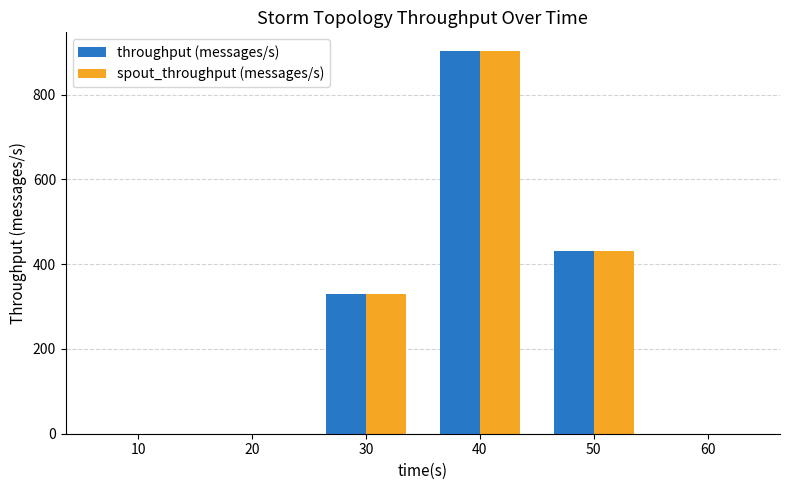

True or false: spout_throughput (messages/s) has a value of 342 at 60.

False